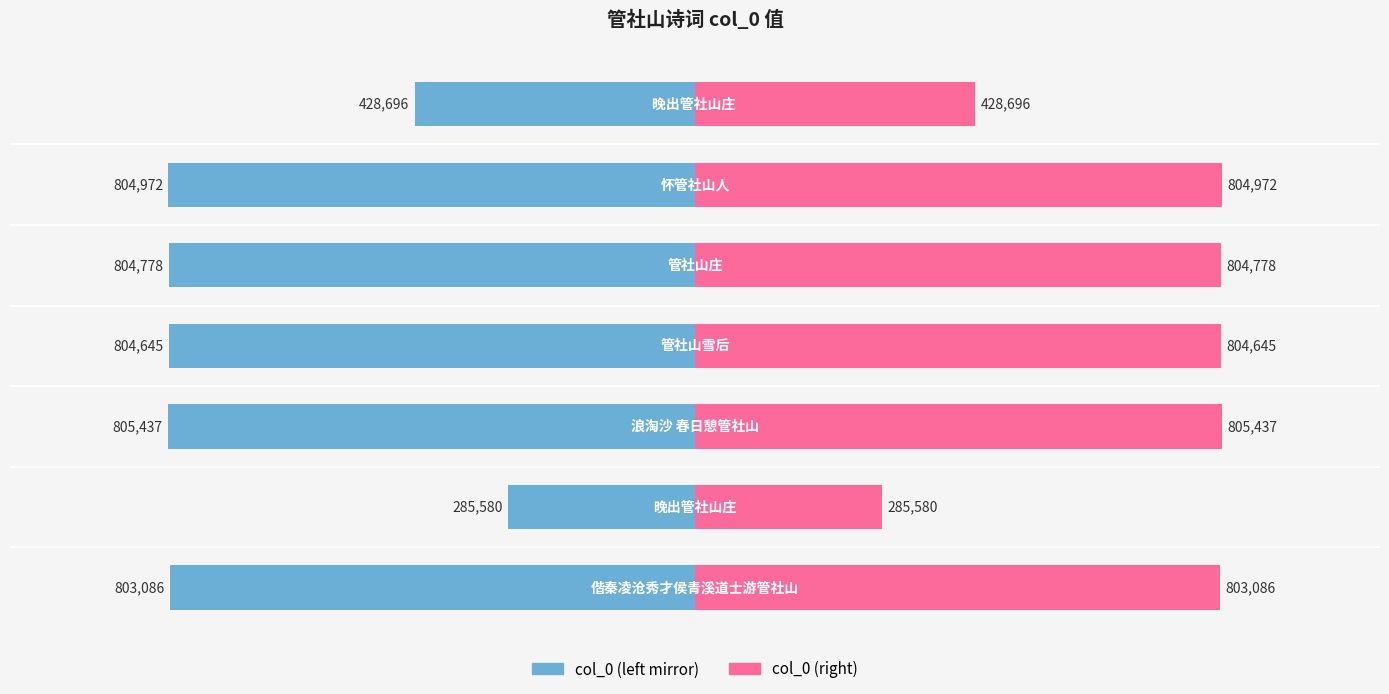

How many values in the col_0 (right) series are below 804645?

3